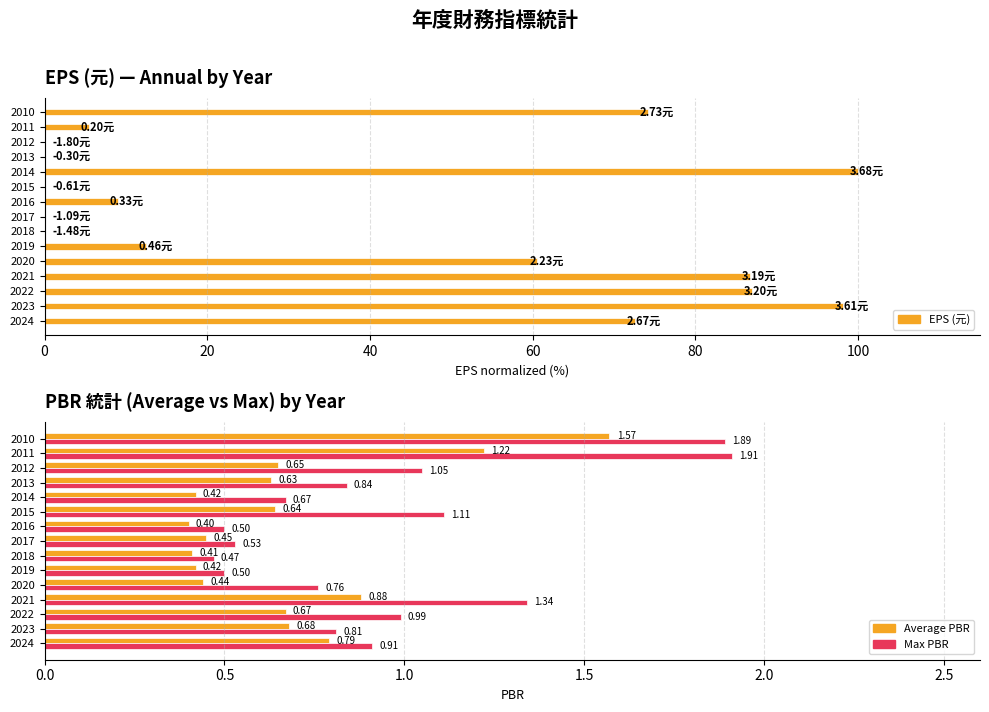

Which series has the largest total across all categories?

EPS (normalized %)